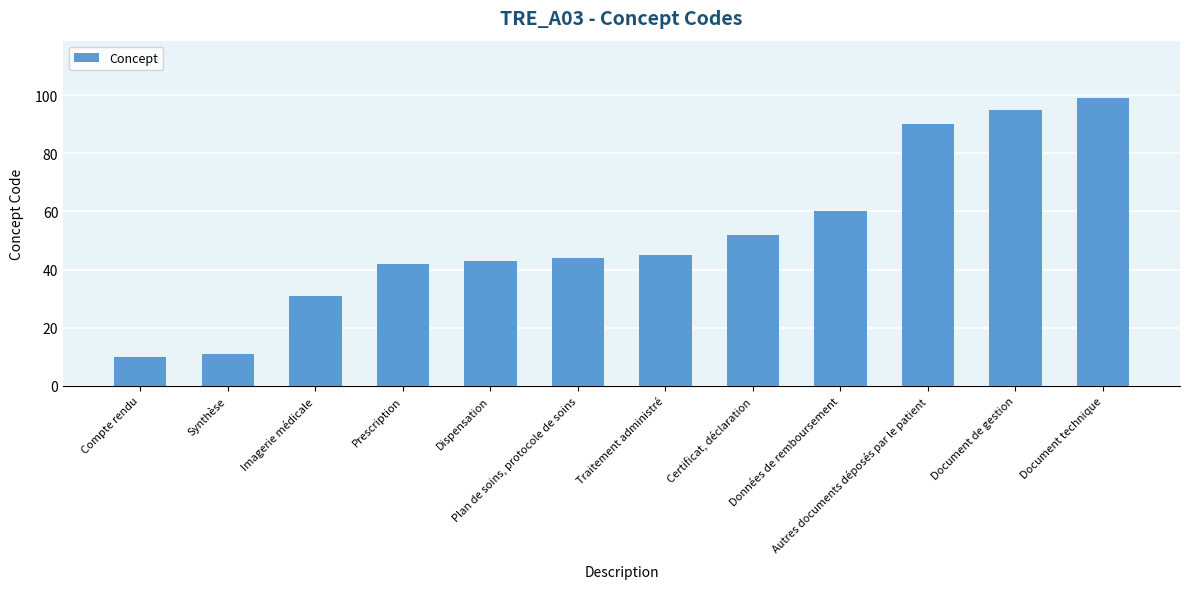

Rank the categories by value from highest to lowest.

Document technique, Document de gestion, Autres documents déposés par le patient, Données de remboursement, Certificat, déclaration, Traitement administré, Plan de soins, protocole de soins, Dispensation, Prescription, Imagerie médicale, Synthèse, Compte rendu